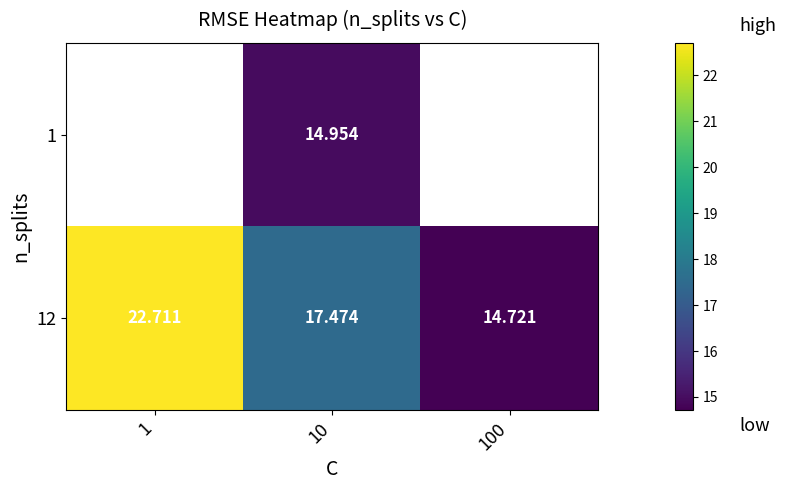

Between 10 and 1, which is larger?

1